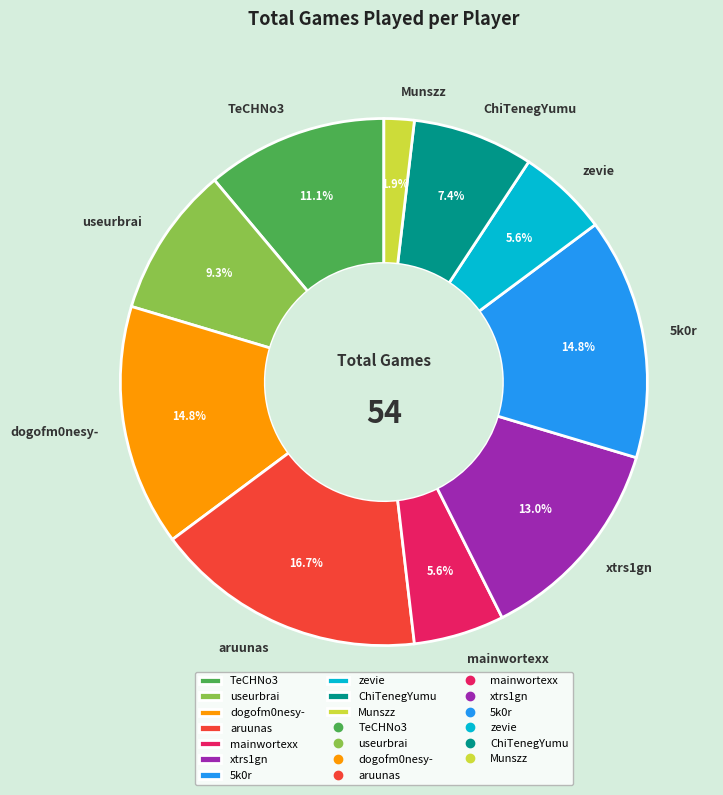

To the nearest percent, what is the difference between the largest and smallest slice percentages?

15%